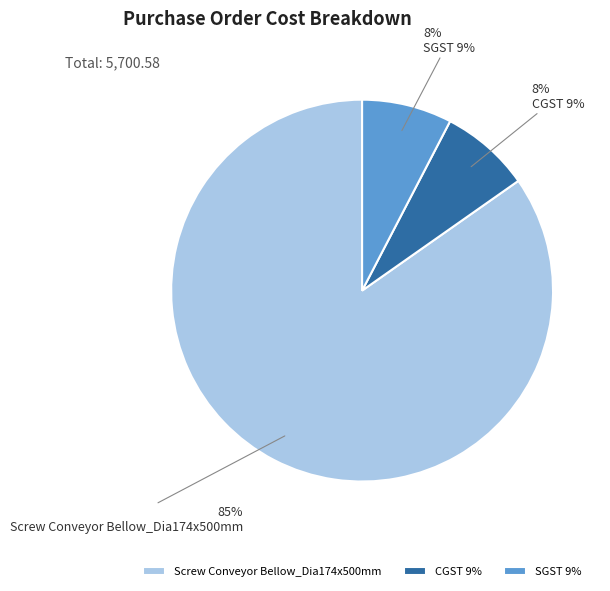

Which has a higher value, SGST 9% or Screw Conveyor Bellow_Dia174x500mm?

Screw Conveyor Bellow_Dia174x500mm